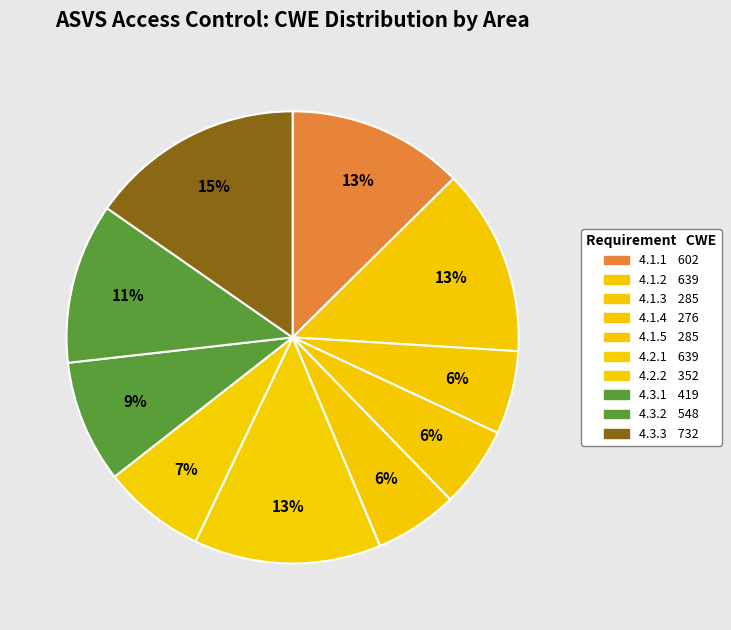

Rank the categories by value from lowest to highest.

4.1.4, 4.1.3, 4.1.5, 4.2.2, 4.3.1, 4.3.2, 4.1.1, 4.1.2, 4.2.1, 4.3.3